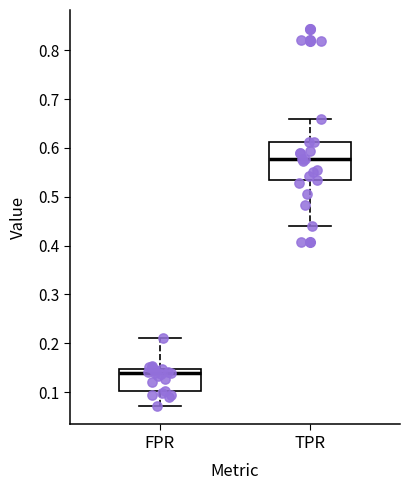

Reading left to right, read every box against the y-axis: the position of its median line, the range the box covers, and the ends of its whiskers. The values are not printed on the chart, so give them approximately, as read against the axis.

FPR: median 0.14, box 0.10 to 0.15, whiskers 0.07 to 0.21
TPR: median 0.58, box 0.54 to 0.61, whiskers 0.44 to 0.66